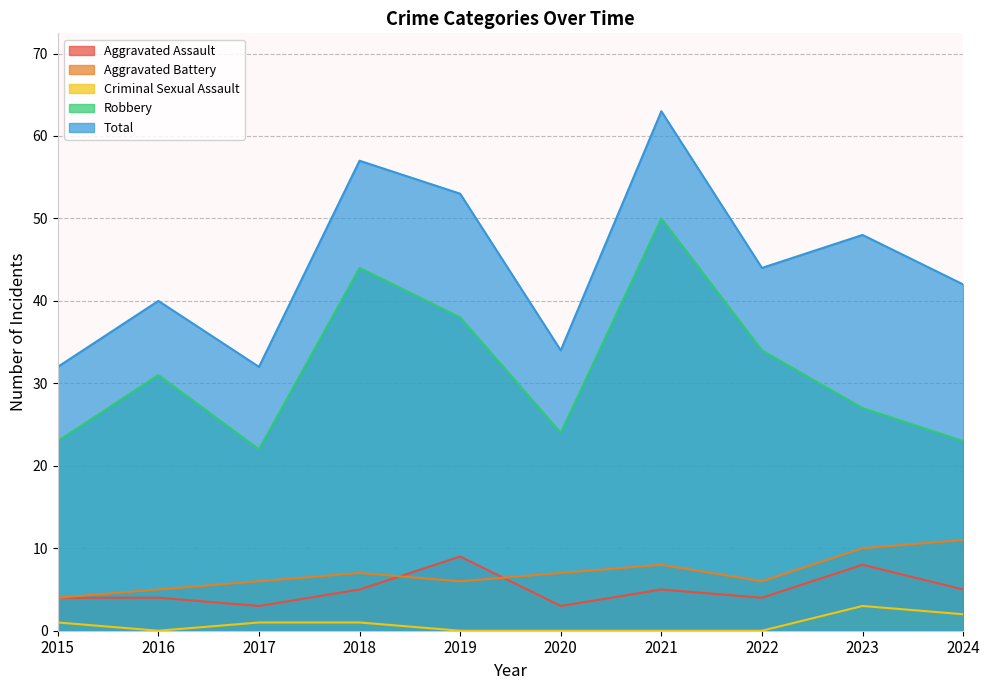

Reading left to right, what are all the values shown in this chart?

Aggravated Assault: 2015=4	2016=4	2017=3	2018=5	2019=9	2020=3	2021=5	2022=4	2023=8	2024=5
Aggravated Battery: 2015=4	2016=5	2017=6	2018=7	2019=6	2020=7	2021=8	2022=6	2023=10	2024=11
Criminal Sexual Assault: 2015=1	2016=0	2017=1	2018=1	2019=0	2020=0	2021=0	2022=0	2023=3	2024=2
Robbery: 2015=23	2016=31	2017=22	2018=44	2019=38	2020=24	2021=50	2022=34	2023=27	2024=23
Total: 2015=32	2016=40	2017=32	2018=57	2019=53	2020=34	2021=63	2022=44	2023=48	2024=42